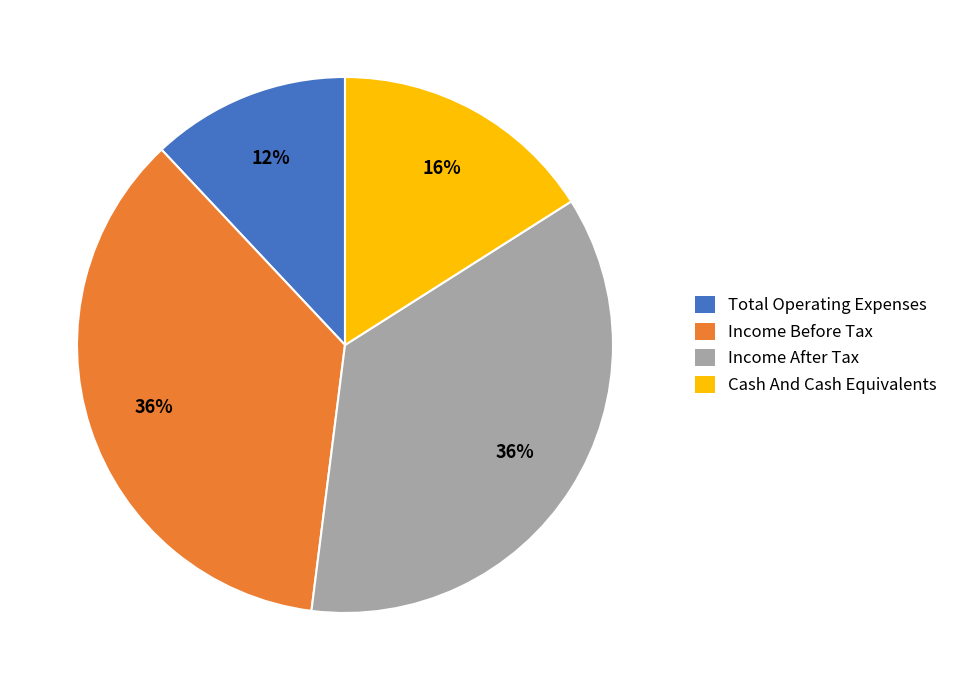

Does Total Operating Expenses account for over 50% of the chart?

No